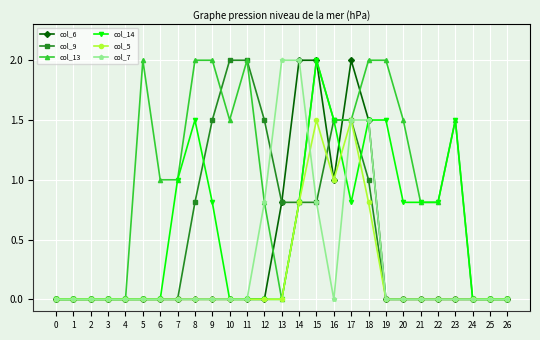

The col_6 series shows 0.9 at 14. True or false?

False